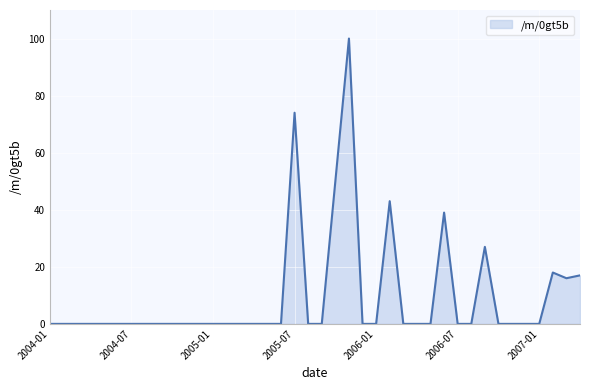

What is the difference between the maximum and minimum values?

100